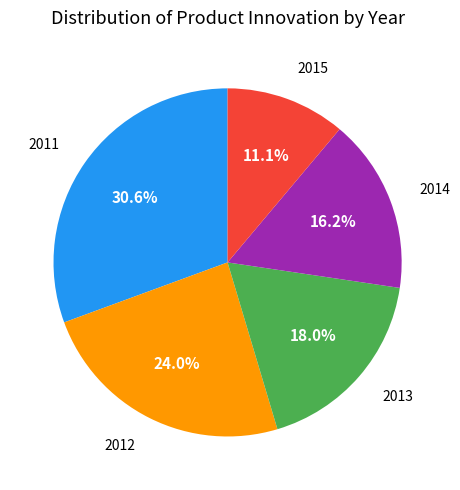

Is there any slice that represents more than half of the pie?

No